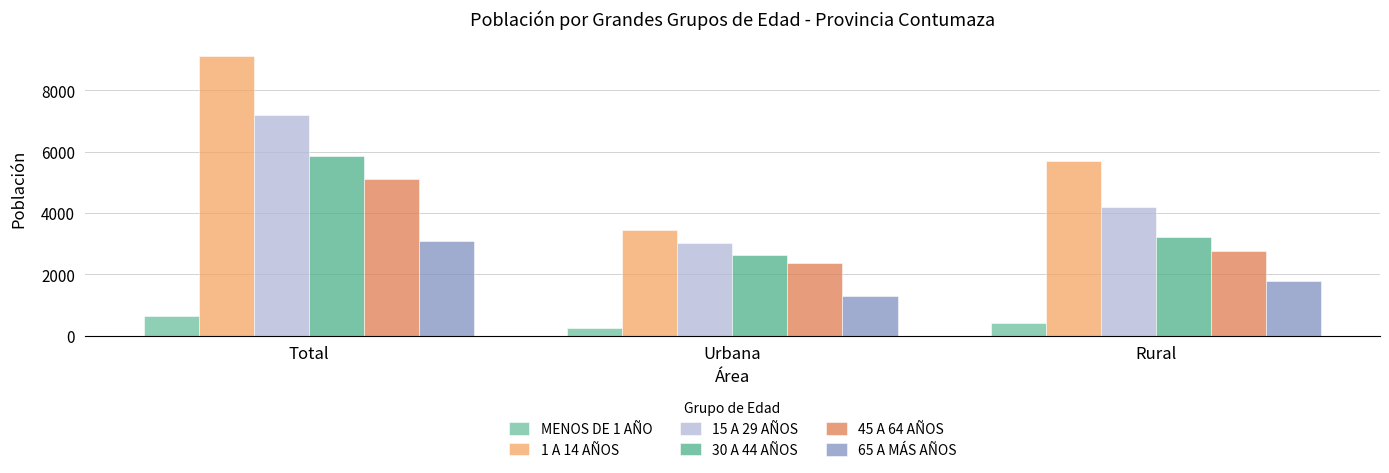

How many bars are there in total?

18